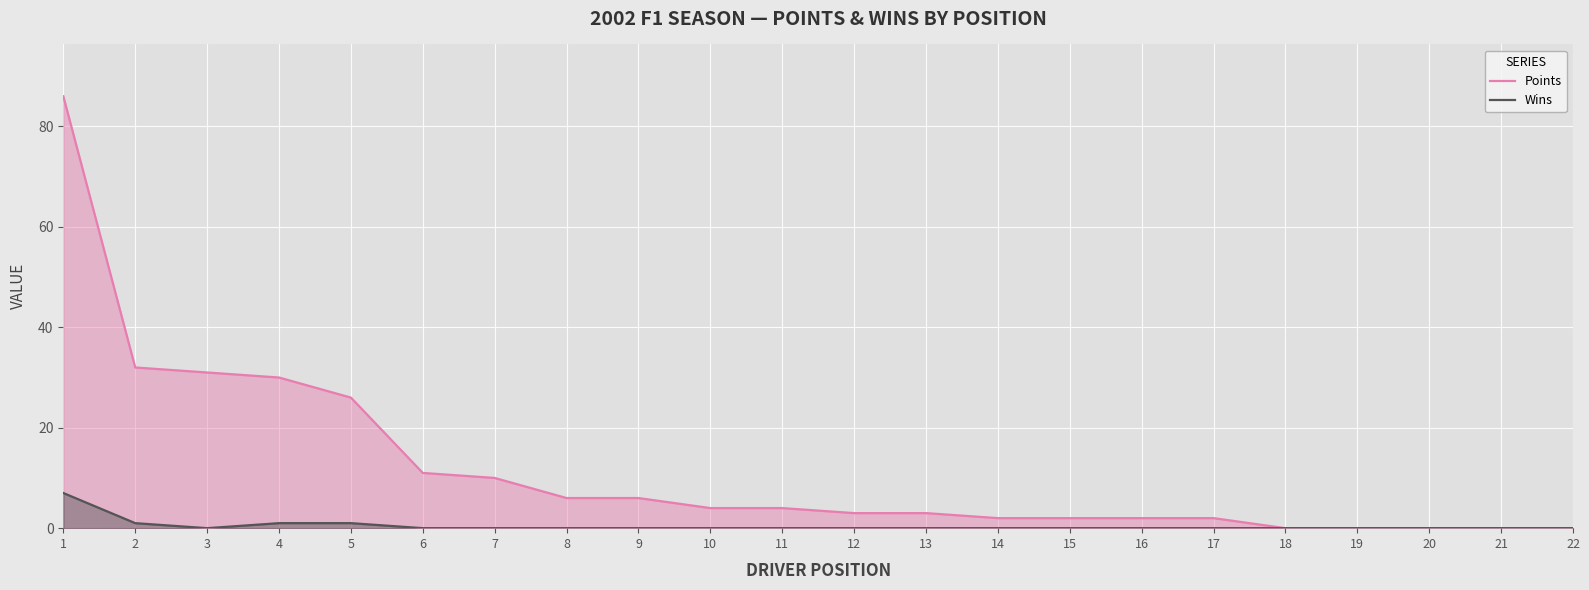

List the series in order of their peak value, lowest first.

Wins, Points